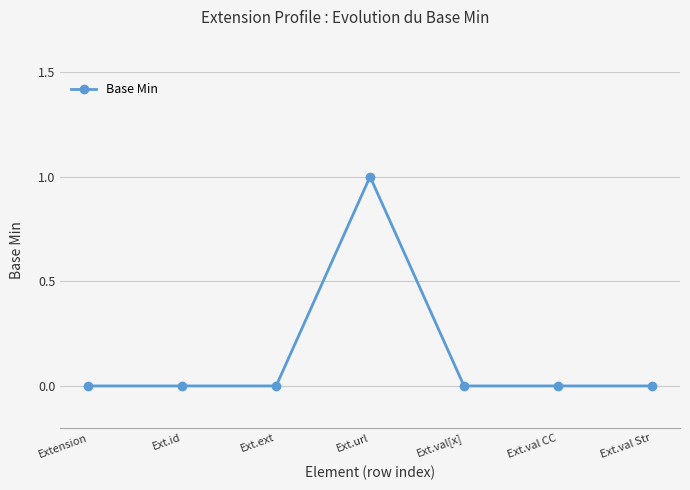

How many distinct data groups are displayed?

1